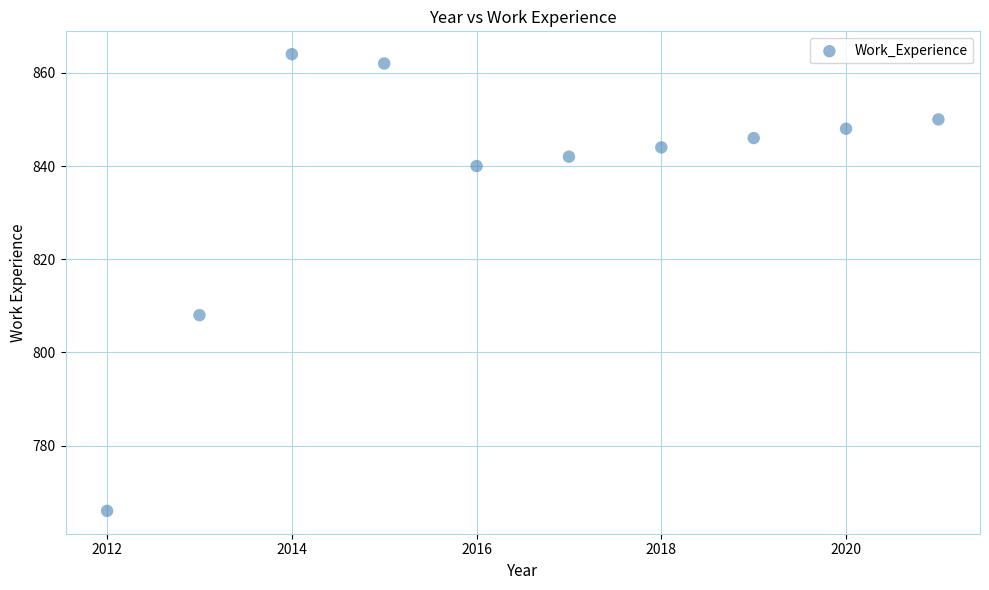

What is the range of X values (max minus min)?

9